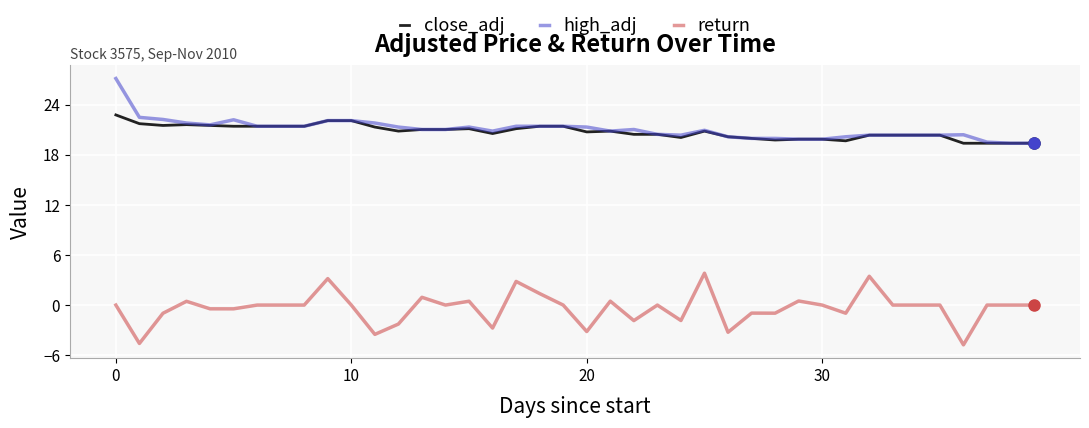

What are all the series names shown in the legend?

close_adj, high_adj, return